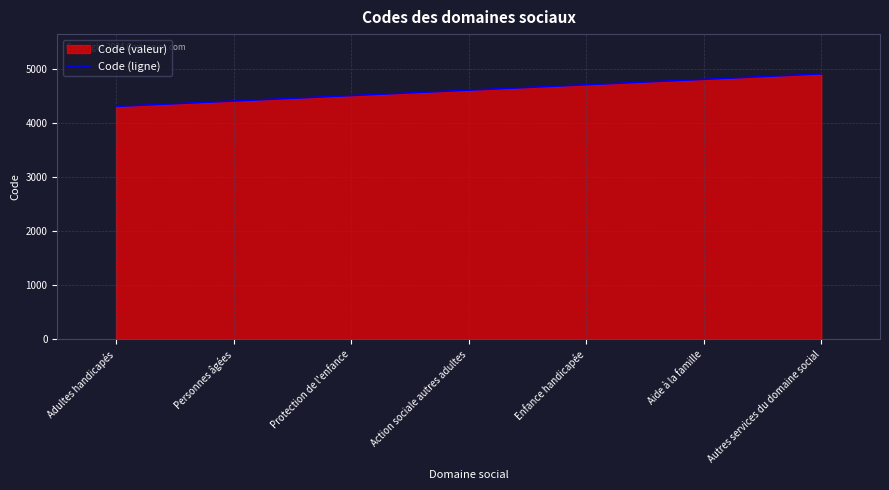

What is the change in value from Protection de l'enfance to Enfance handicapée?

+200